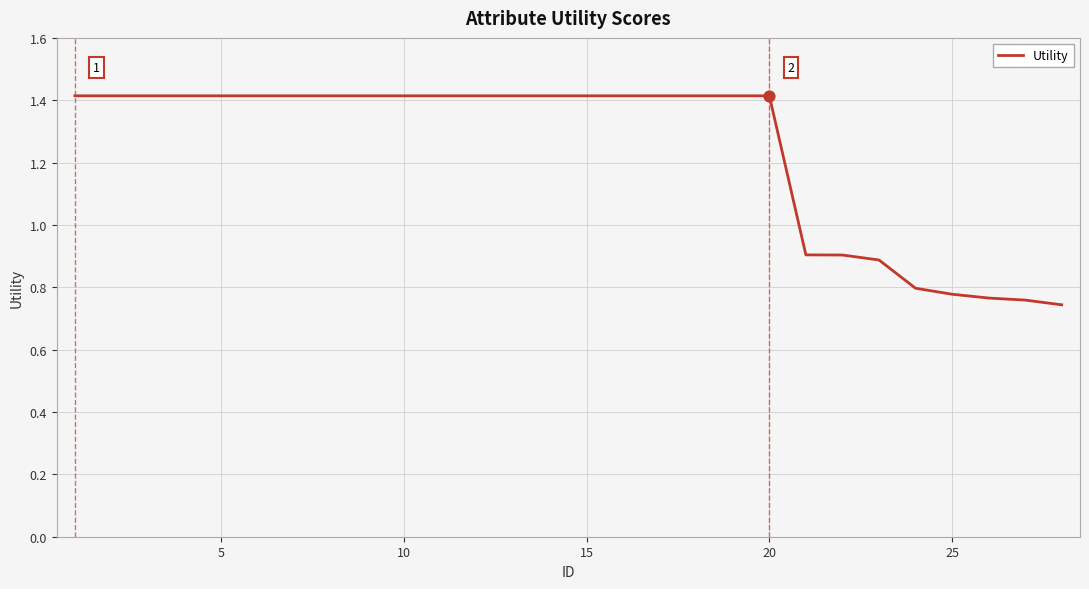

The value of Utility at 20 is 1.4. True or false?

True